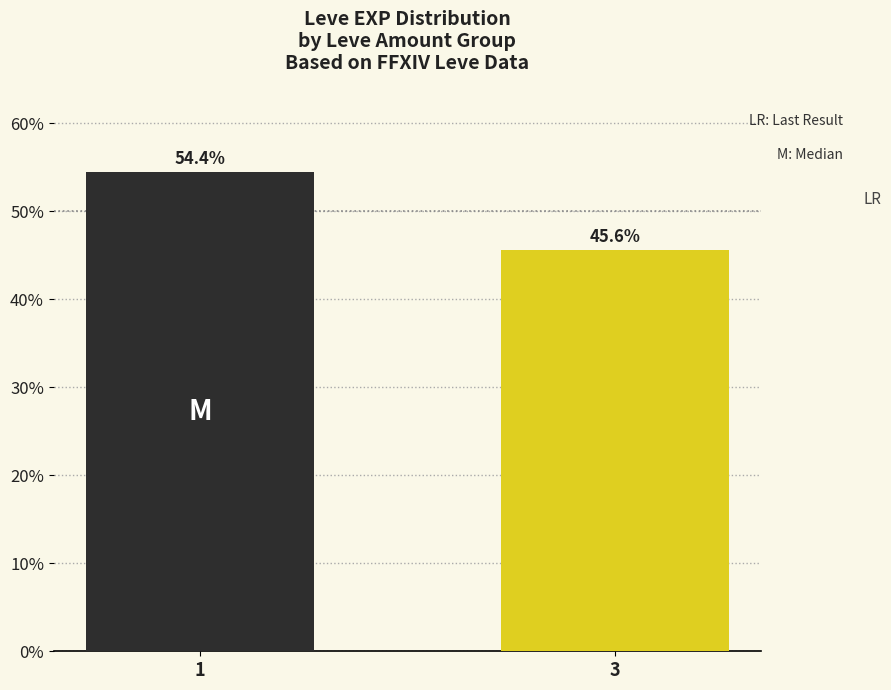

Rank the categories by value from lowest to highest.

3, 1